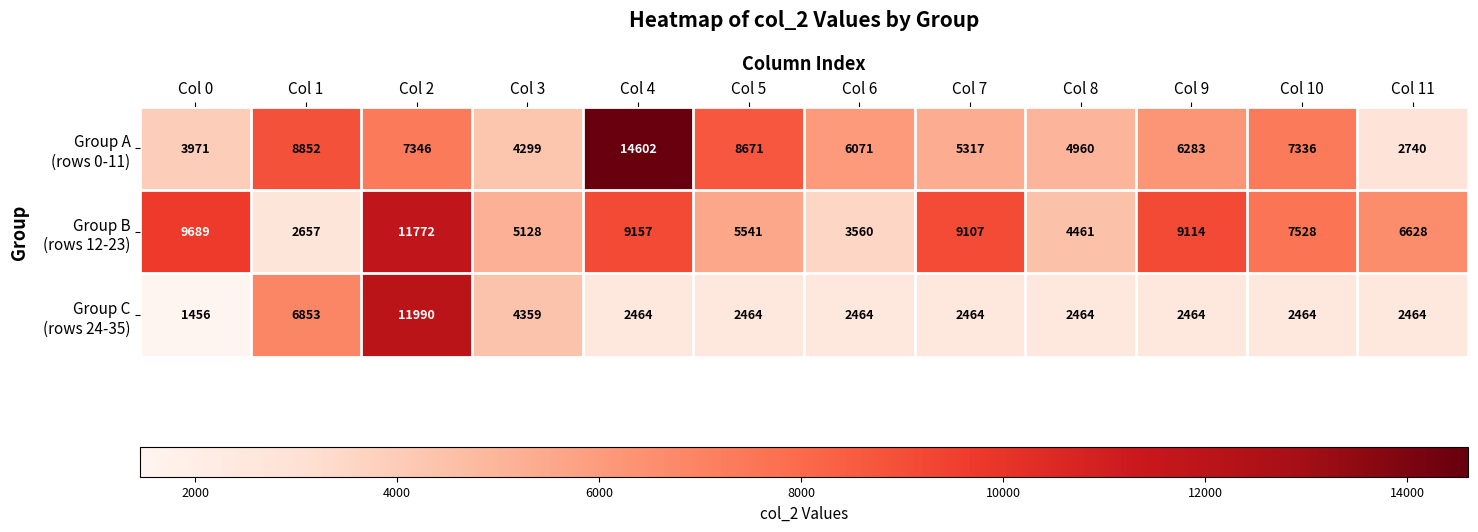

What is the difference between the highest and lowest values at Col 4?

12138